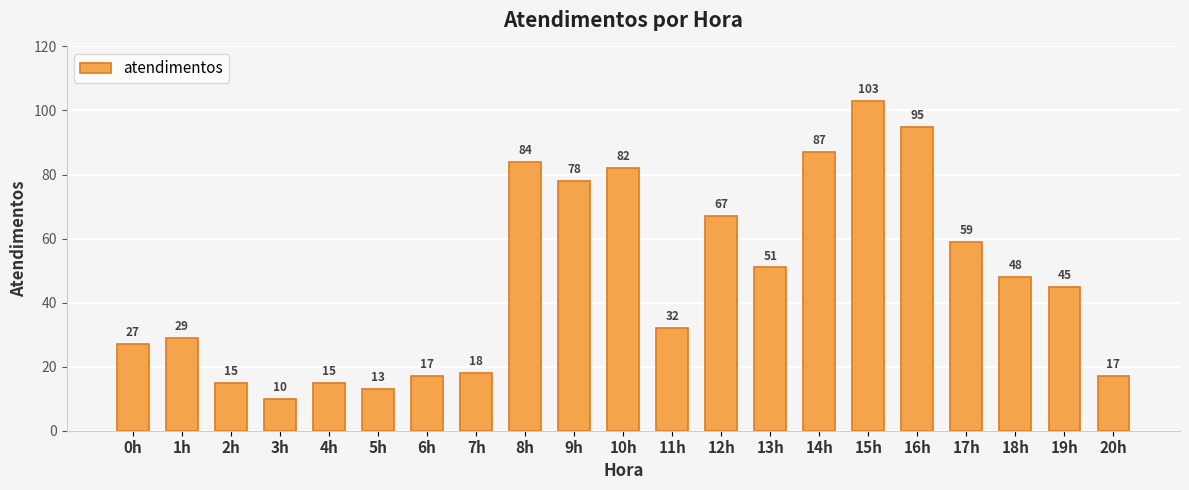

The value at 0h is 40. True or false?

False